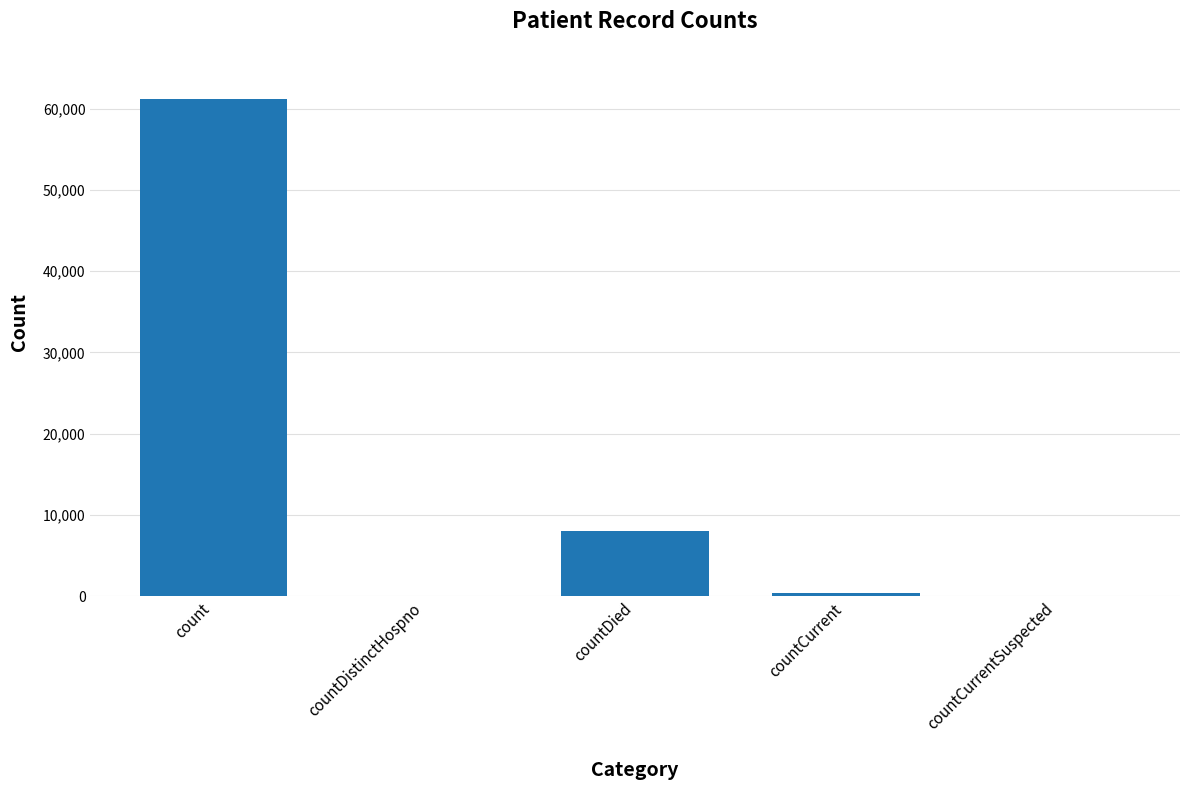

What is the sum of all values?

69741